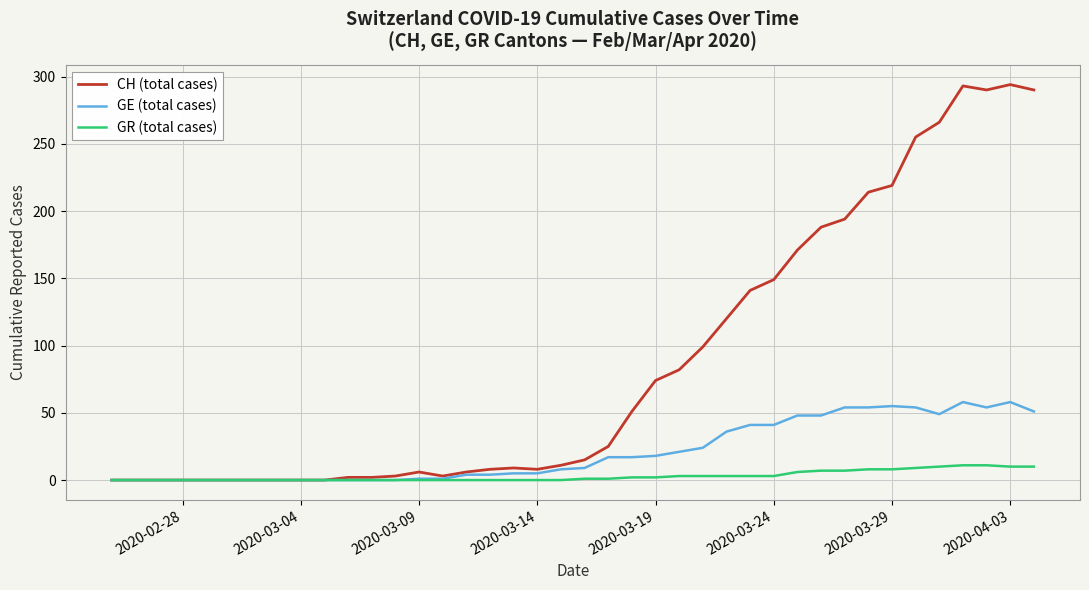

Rank the series by their maximum value, from lowest to highest.

GR (total cases), GE (total cases), CH (total cases)